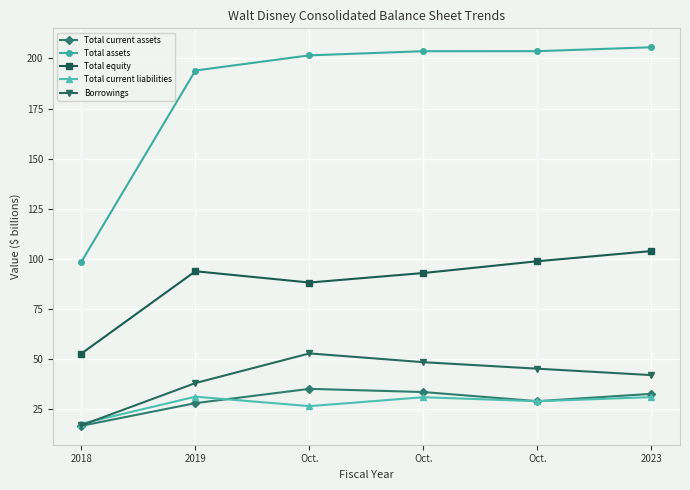

What is the sum of the Total equity values at Oct. and Oct.?

191.9